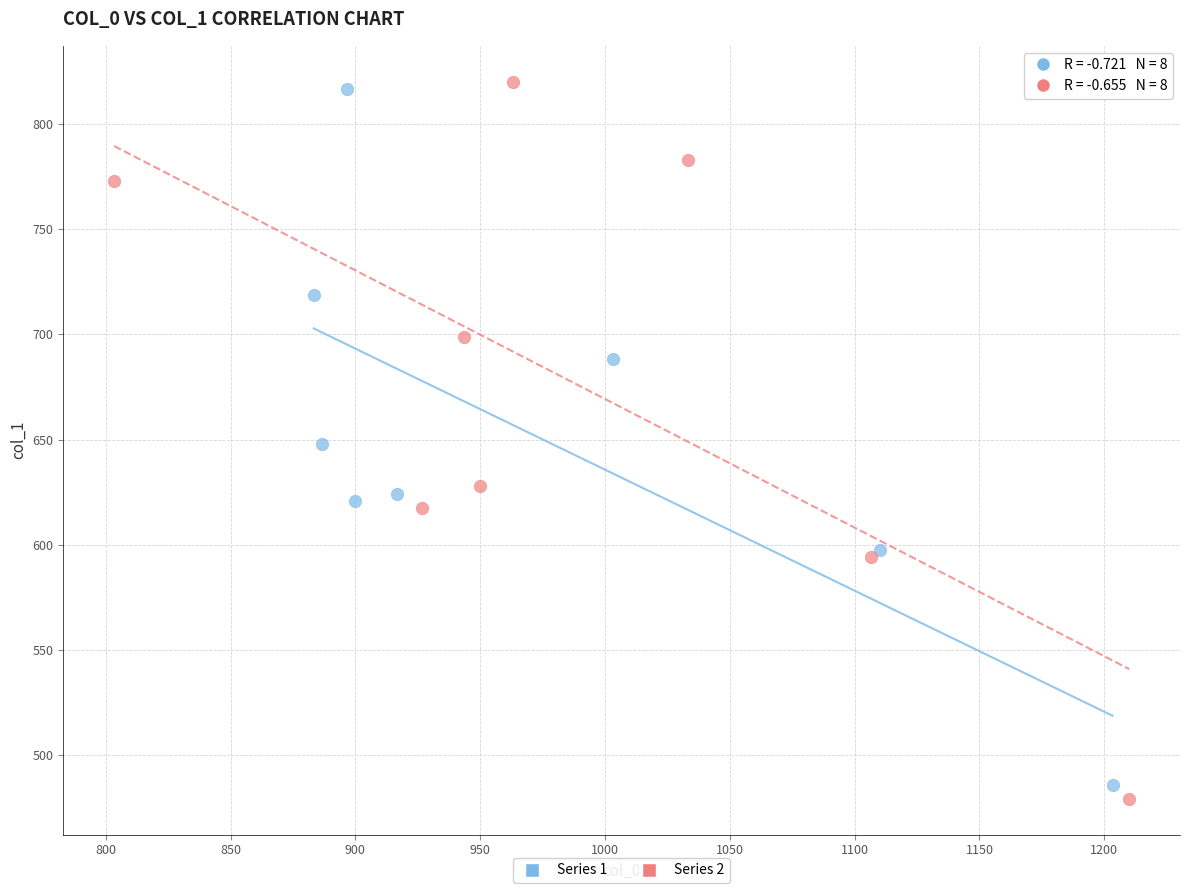

What are all the series names shown in the legend?

Series 1, Series 2